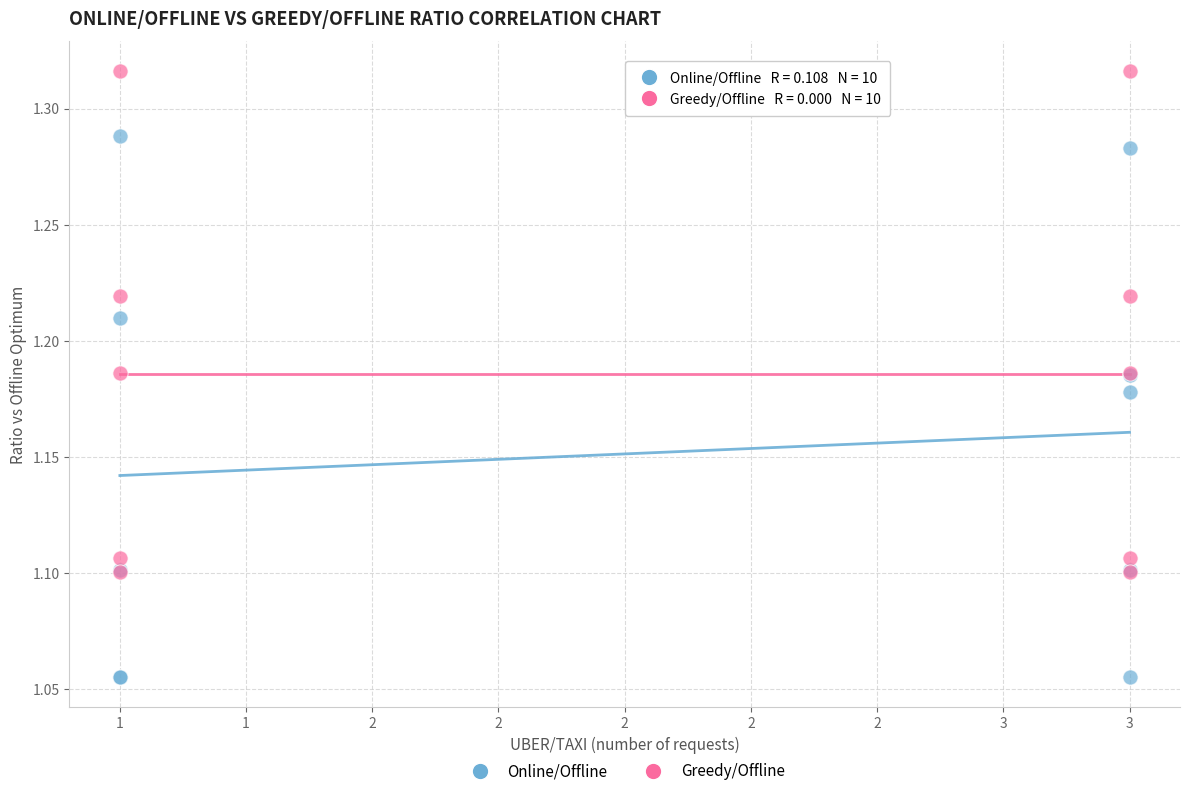

What are all the series names shown in the legend?

Online/Offline, Greedy/Offline